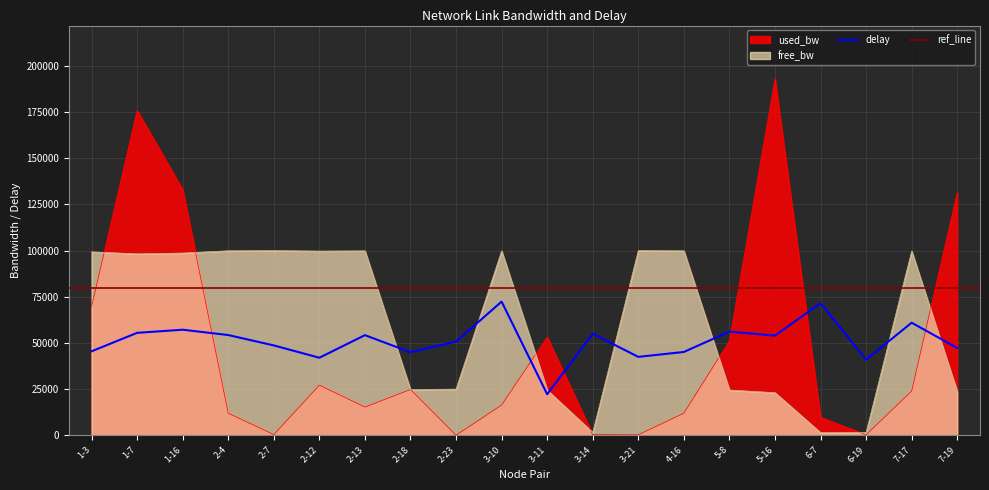

Is the value of delay at 3-14 greater than the value of free_bw at 6-19?

Yes